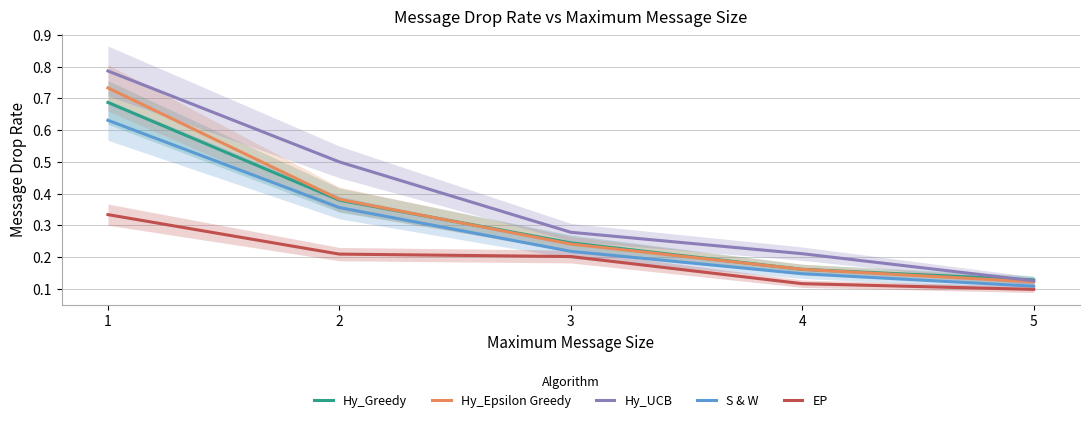

What are all the series names shown in the legend?

Hy_Greedy, Hy_Epsilon Greedy, Hy_UCB, S & W, EP